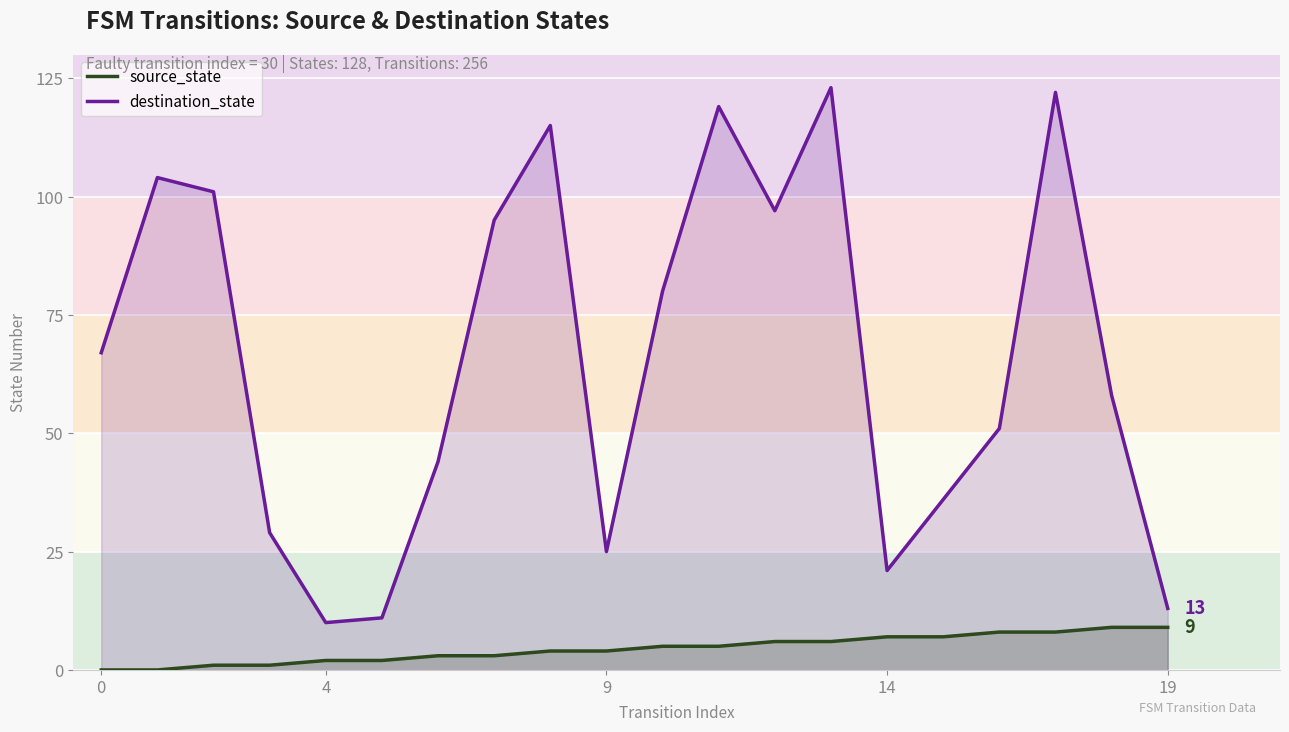

What are all the series names shown in the legend?

source_state, destination_state